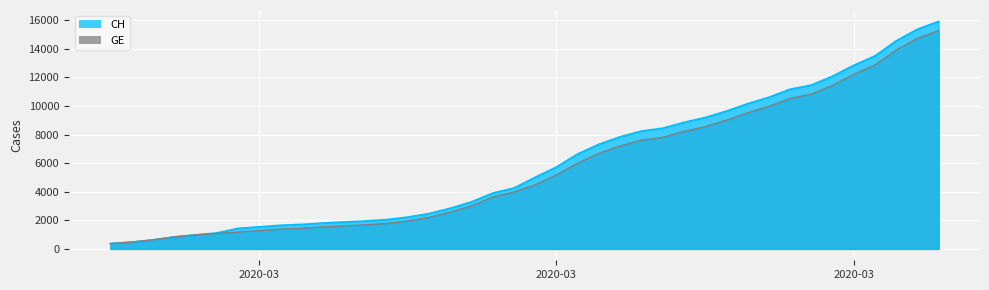

True or false: CH and GE intersect in this chart.

False